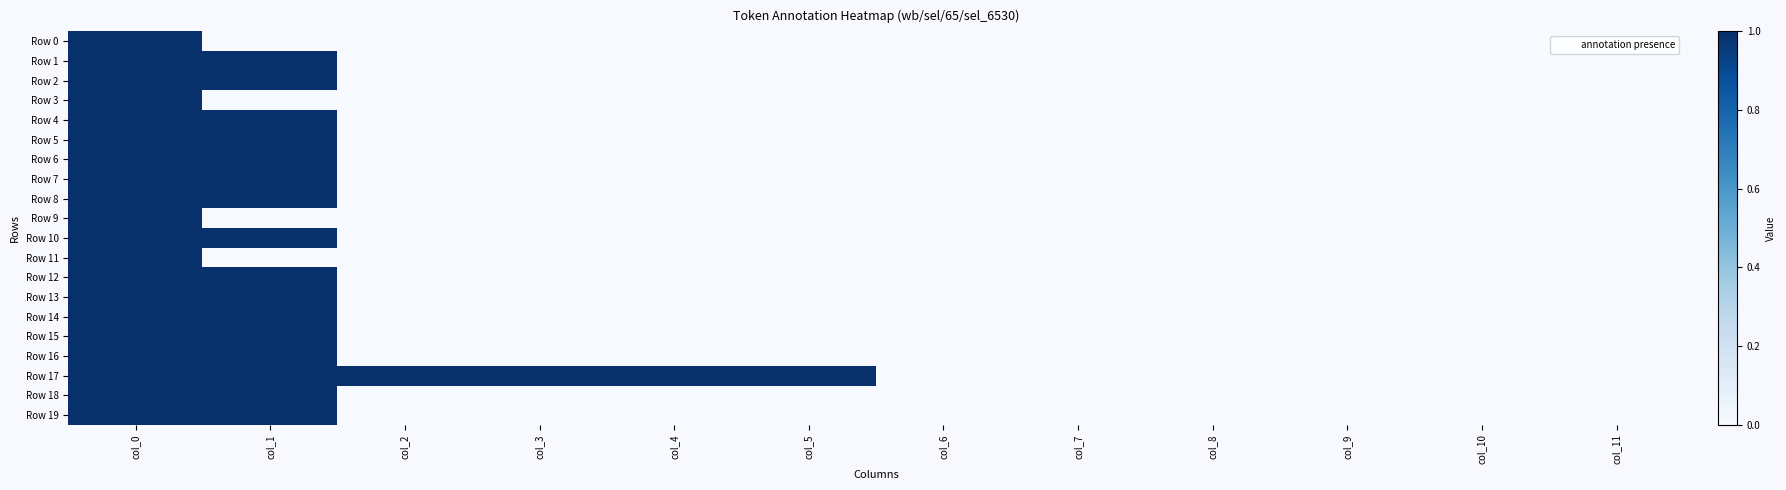

At how many categories does at least one series exceed 0?

6